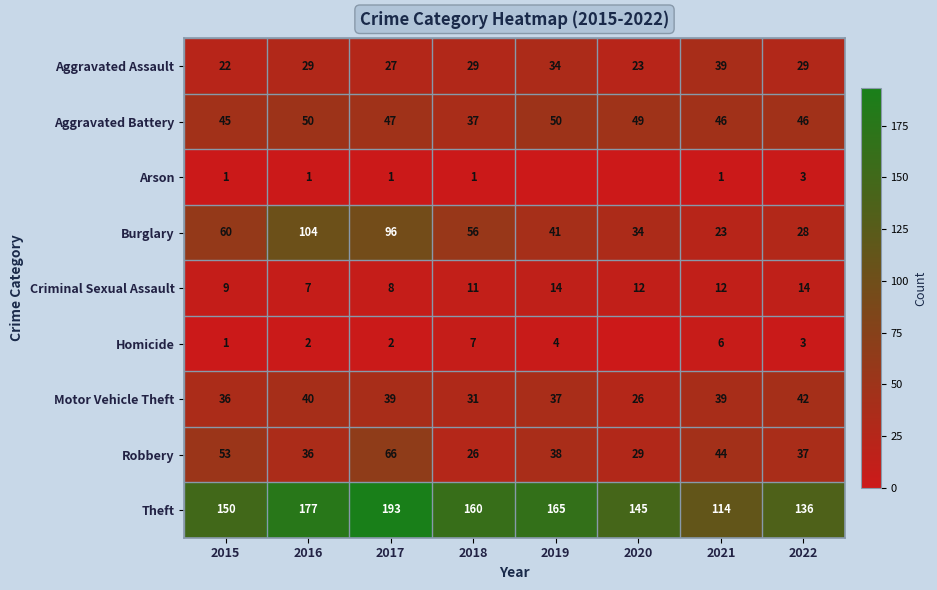

How many series are shown in this chart?

9